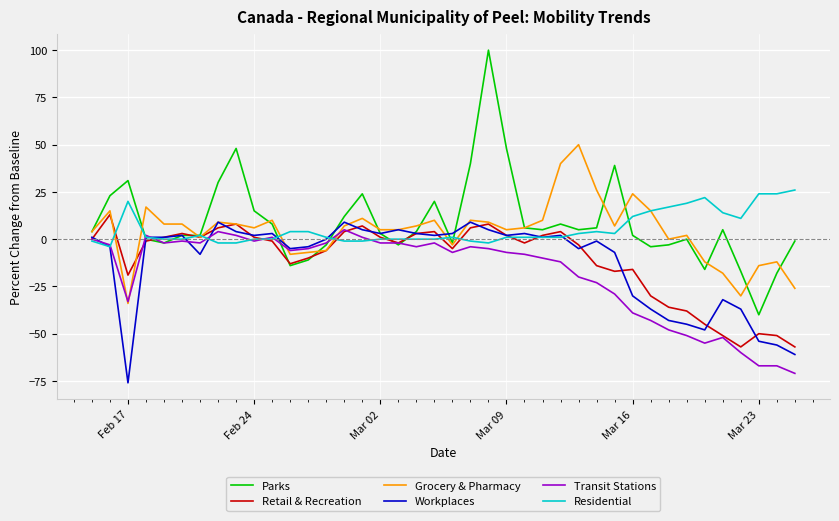

Reading left to right, transcribe all the data shown in this chart.

Parks: 4	23	31	0	-2	2	2	30	48	15	8	-14	-11	-3	12	24	3	-3	4	20	-2	40	100	48	6	5	8	5	6	39	2	-4	-3	0	-16	5	-17	-40	-18	-1
Retail & Recreation: 0	13	-19	-1	1	3	1	6	8	1	-1	-13	-10	-6	4	7	1	-2	3	4	-5	6	8	2	-2	2	4	-3	-14	-17	-16	-30	-36	-38	-45	-51	-57	-50	-51	-57
Grocery & Pharmacy: 4	15	-34	17	8	8	1	9	8	6	10	-8	-7	-6	7	11	5	5	7	10	-3	10	9	5	6	10	40	50	26	7	24	15	0	2	-12	-18	-30	-14	-12	-26
Workplaces: 1	-4	-76	1	1	2	-8	9	4	2	3	-5	-4	0	9	5	3	5	3	2	3	9	5	2	3	1	2	-5	-1	-7	-30	-37	-43	-45	-48	-32	-37	-54	-56	-61
Transit Stations: 0	-3	-33	2	-2	-1	-2	4	2	-1	1	-6	-5	-2	5	1	-2	-2	-4	-2	-7	-4	-5	-7	-8	-10	-12	-20	-23	-29	-39	-43	-48	-51	-55	-52	-60	-67	-67	-71
Residential: -1	-4	20	1	0	0	2	-2	-2	0	0	4	4	1	-1	-1	0	0	0	0	1	-1	-2	1	1	1	1	3	4	3	12	15	17	19	22	14	11	24	24	26